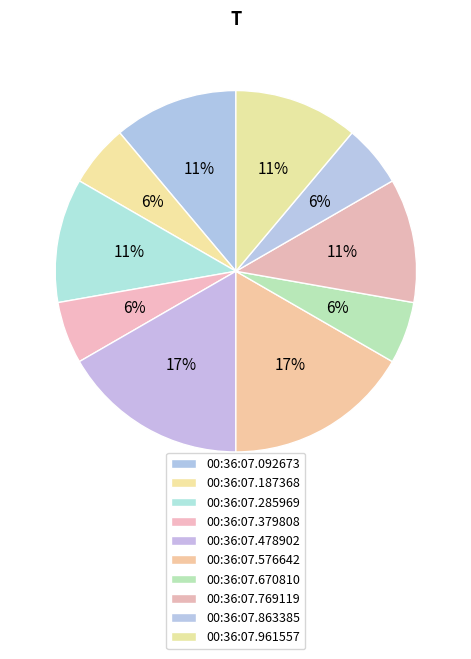

Which has a higher value, 00:36:07.961557 or 00:36:07.092673?

00:36:07.961557